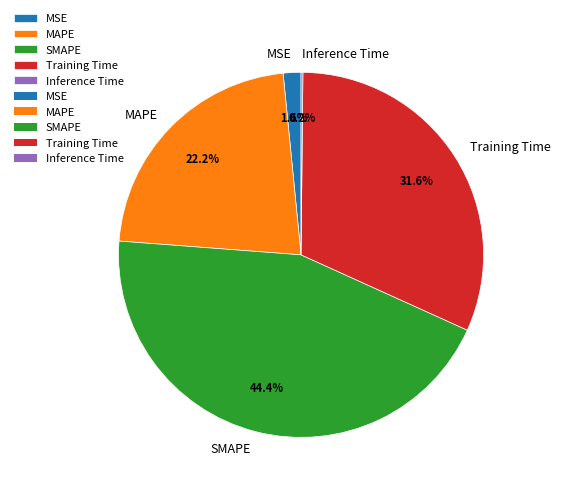

What is the largest slice in the pie chart?

SMAPE